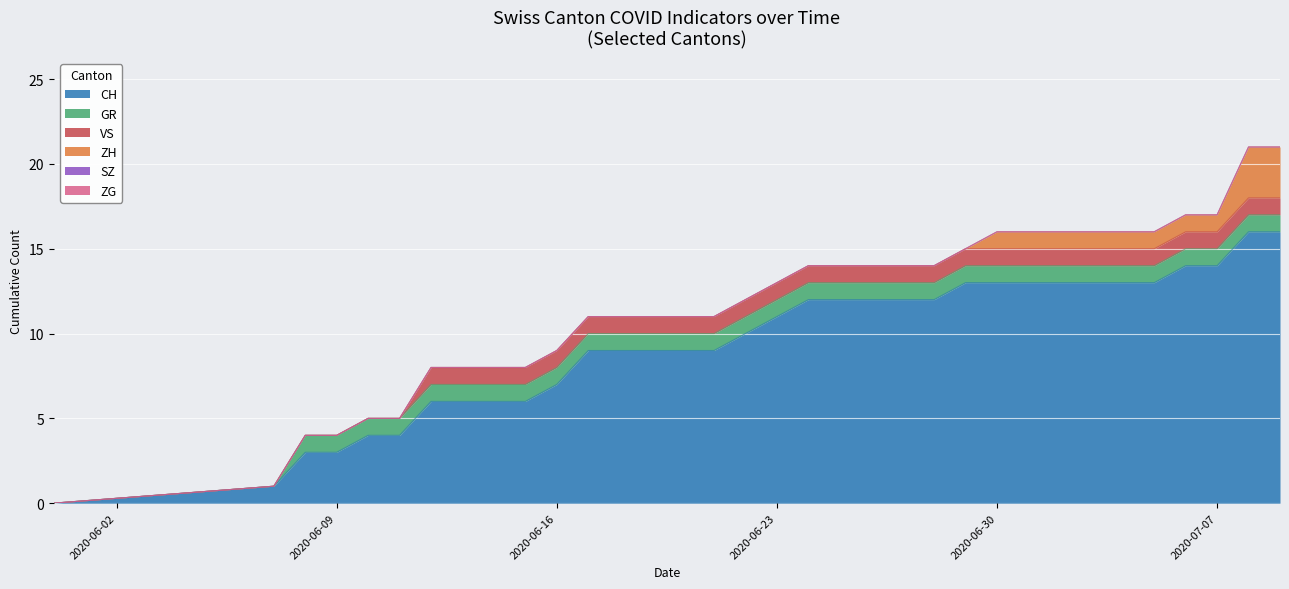

What are all the series names shown in the legend?

CH, GR, SZ, ZG, ZH, VS